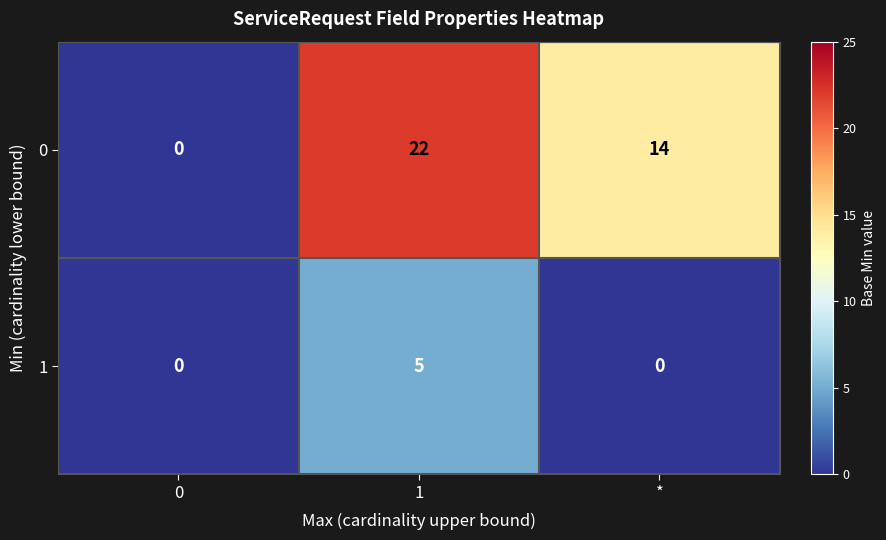

What is the difference between the maximum and minimum values in the 1 series?

5